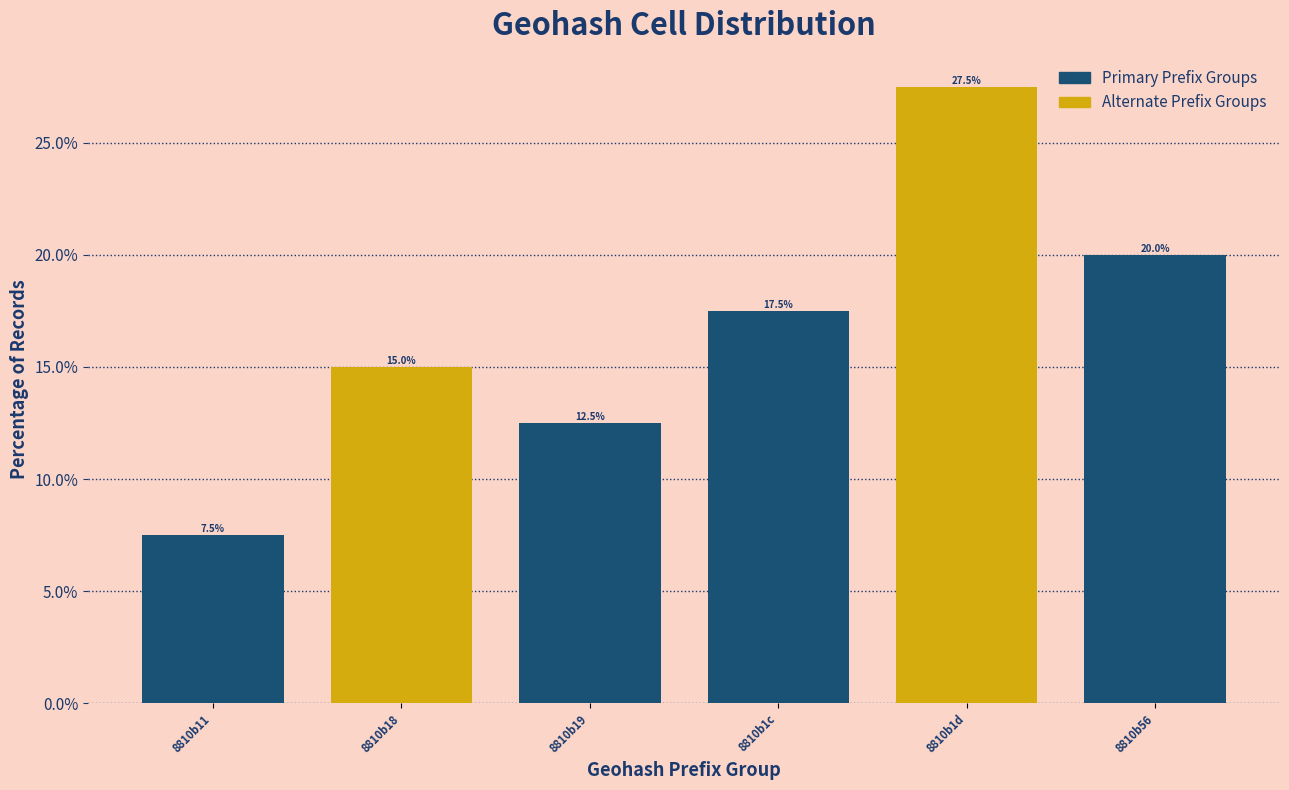

Reading left to right, what are all the values shown in this chart?

8810b11=7.5	8810b18=15.0	8810b19=12.5	8810b1c=17.5	8810b1d=27.5	8810b56=20.0